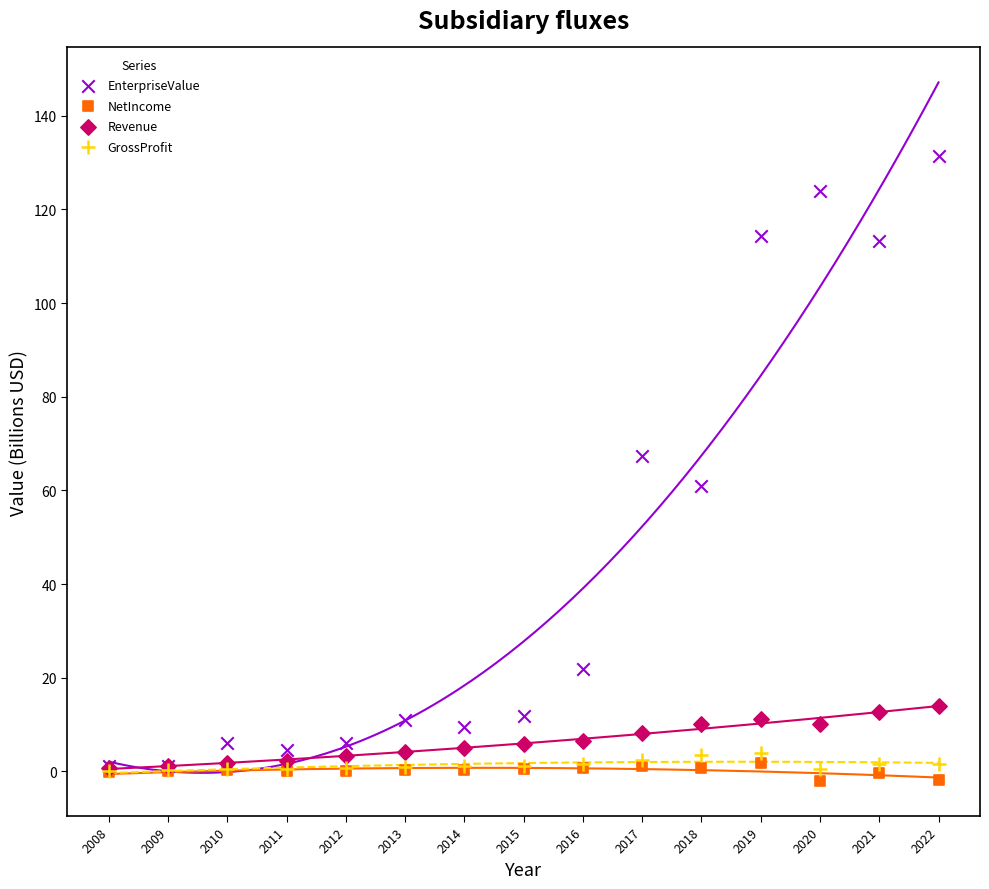

What are all the series names shown in the legend?

EnterpriseValue, NetIncome, Revenue, GrossProfit